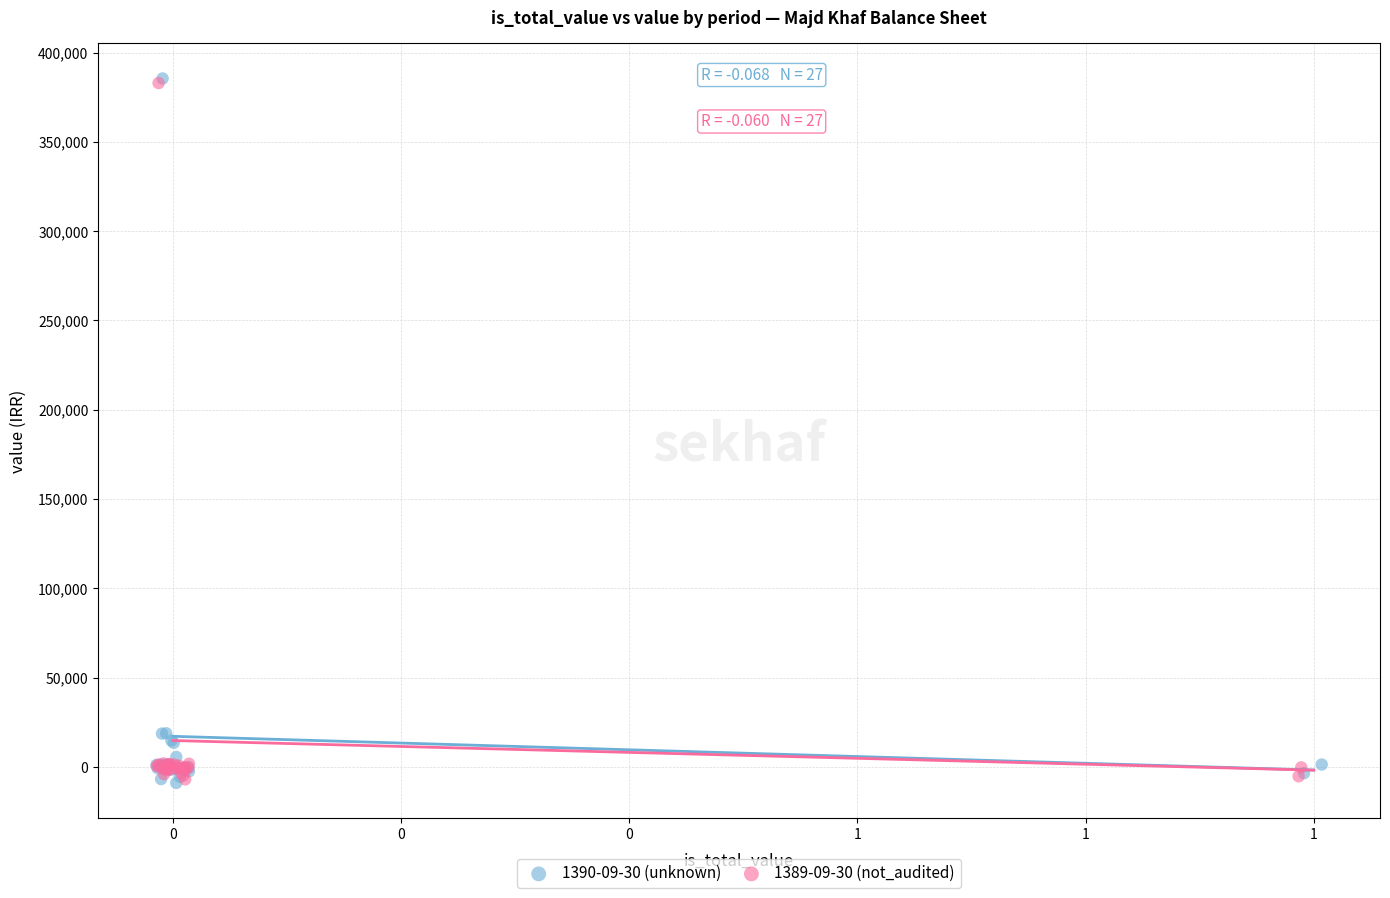

Which series has the widest spread of Y values?

1390-09-30 (unknown)